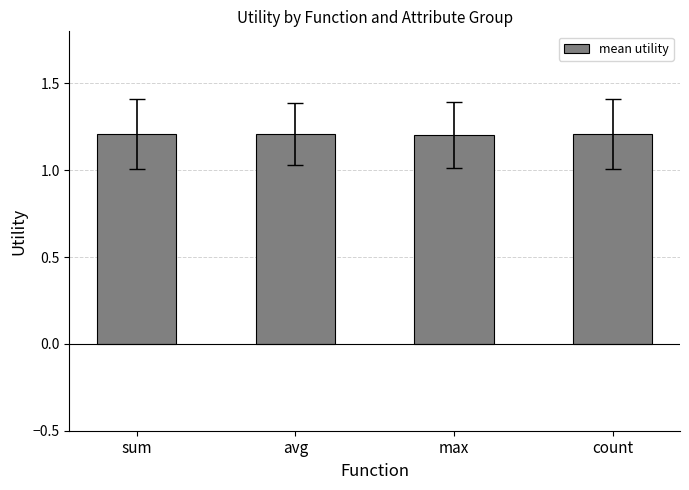

What is the value of the 1st bar from the left?

1.2